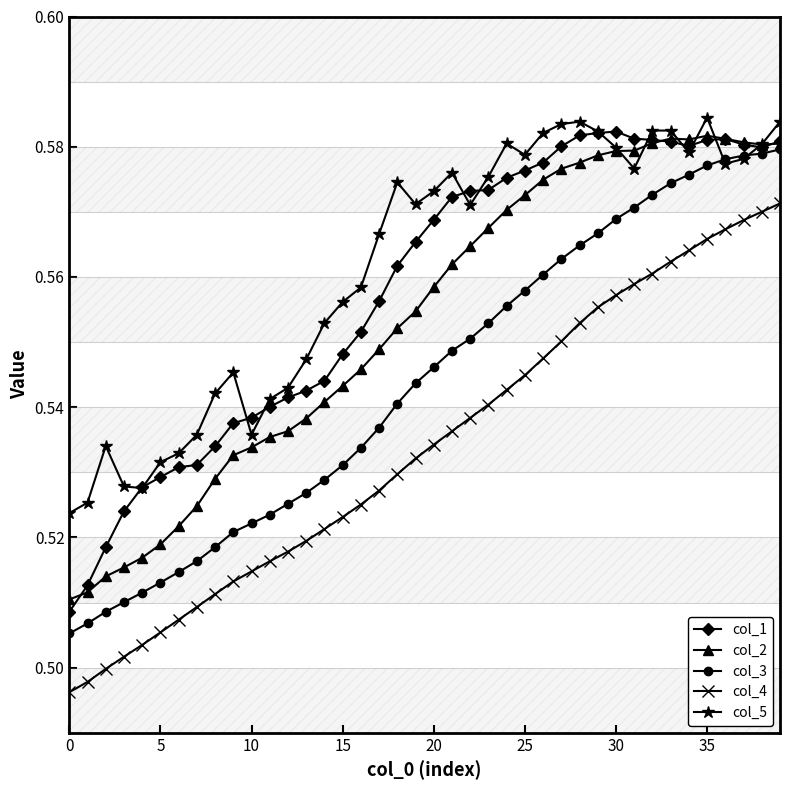

What is the difference between the maximum and minimum values in the col_5 series?

0.1